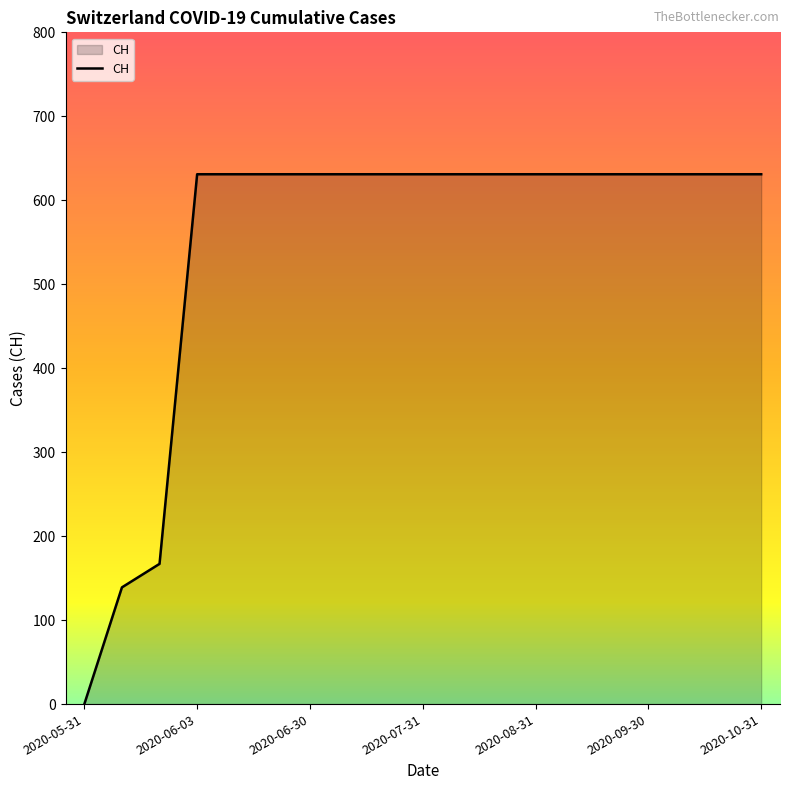

Reading right to left, list all the values displayed in this chart.

631	631	631	631	631	631	631	631	631	631	631	631	631	631	631	631	167	139	0